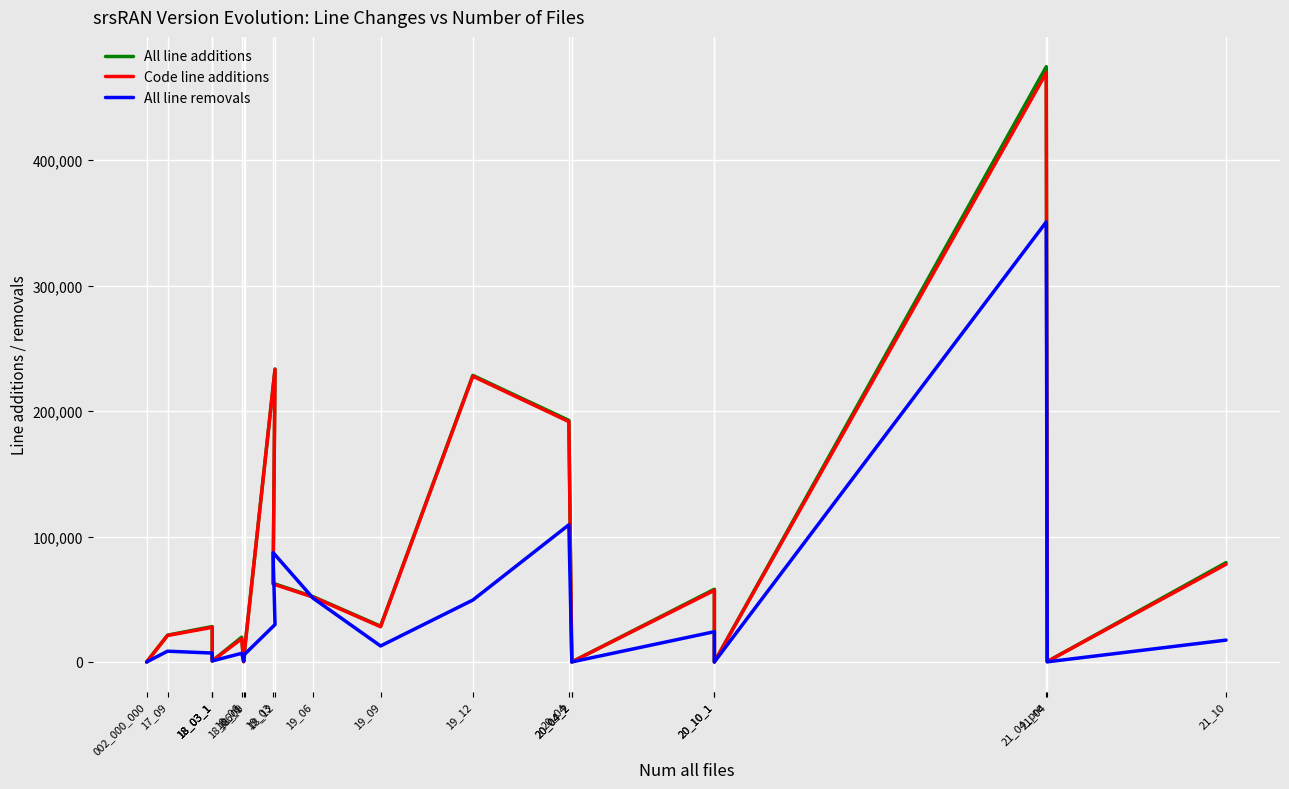

Which has a higher value, 002_000_000 or 18_12?

18_12